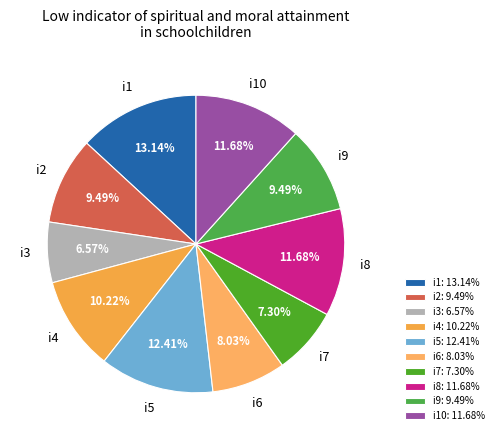

How many slices are in this pie chart?

10